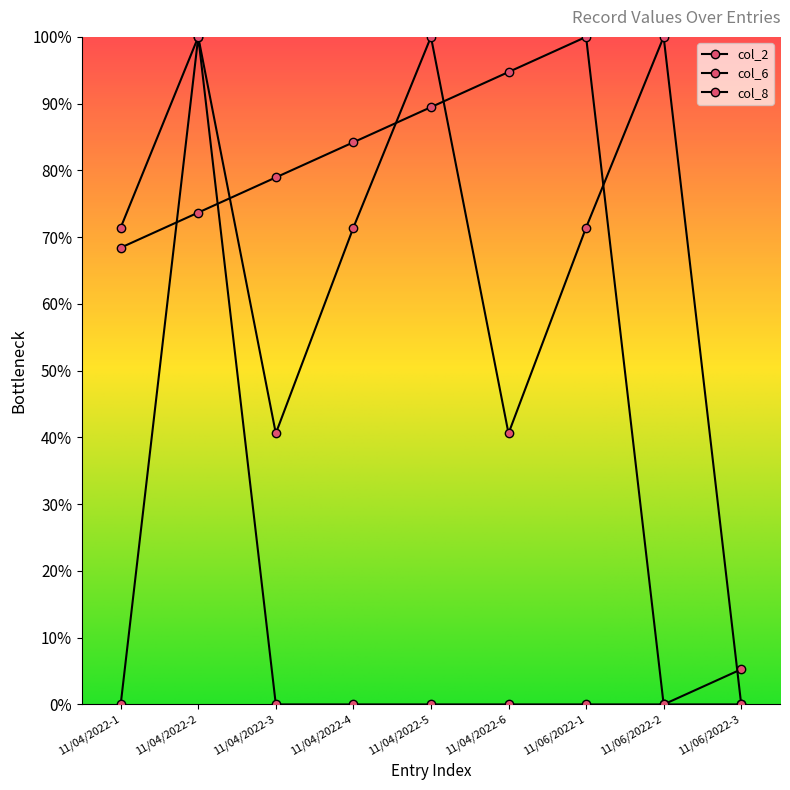

At which category does col_6 reach its first local valley?

11/06/2022-2